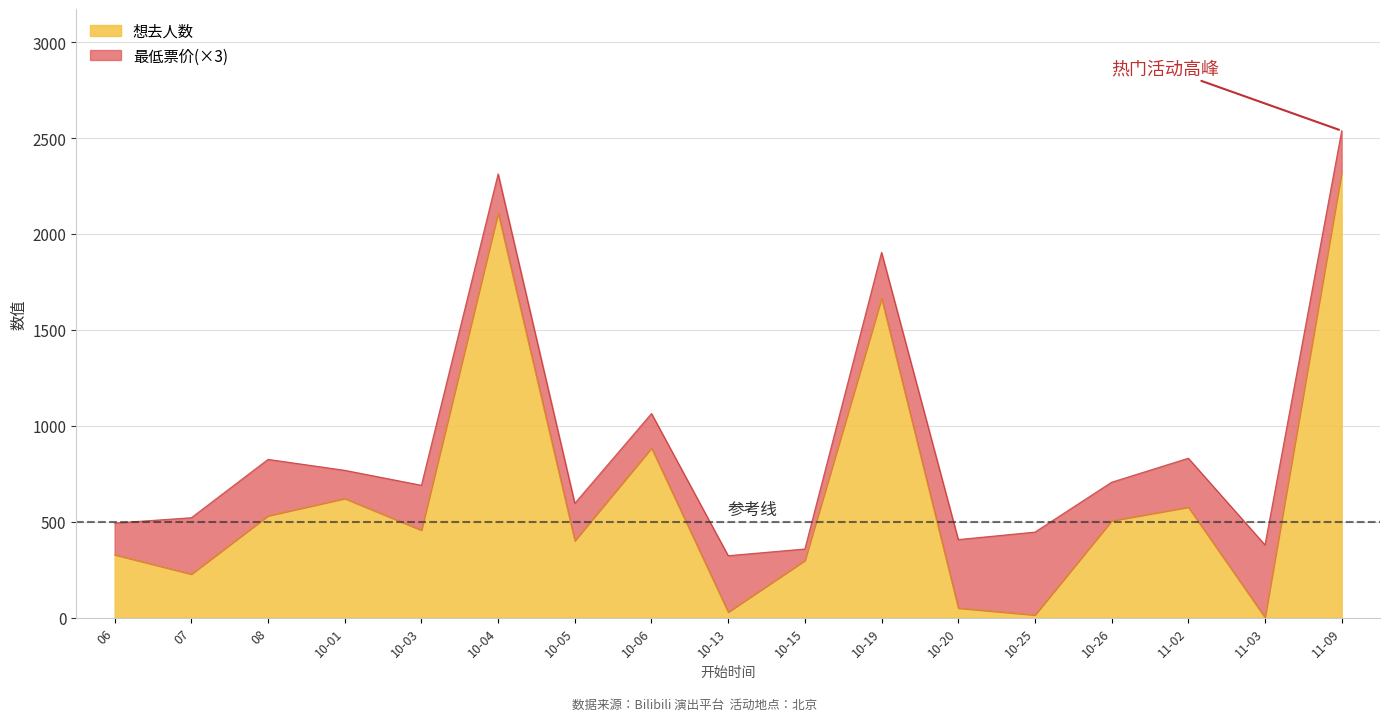

What is the approximate value at 07, to the nearest 50?

250